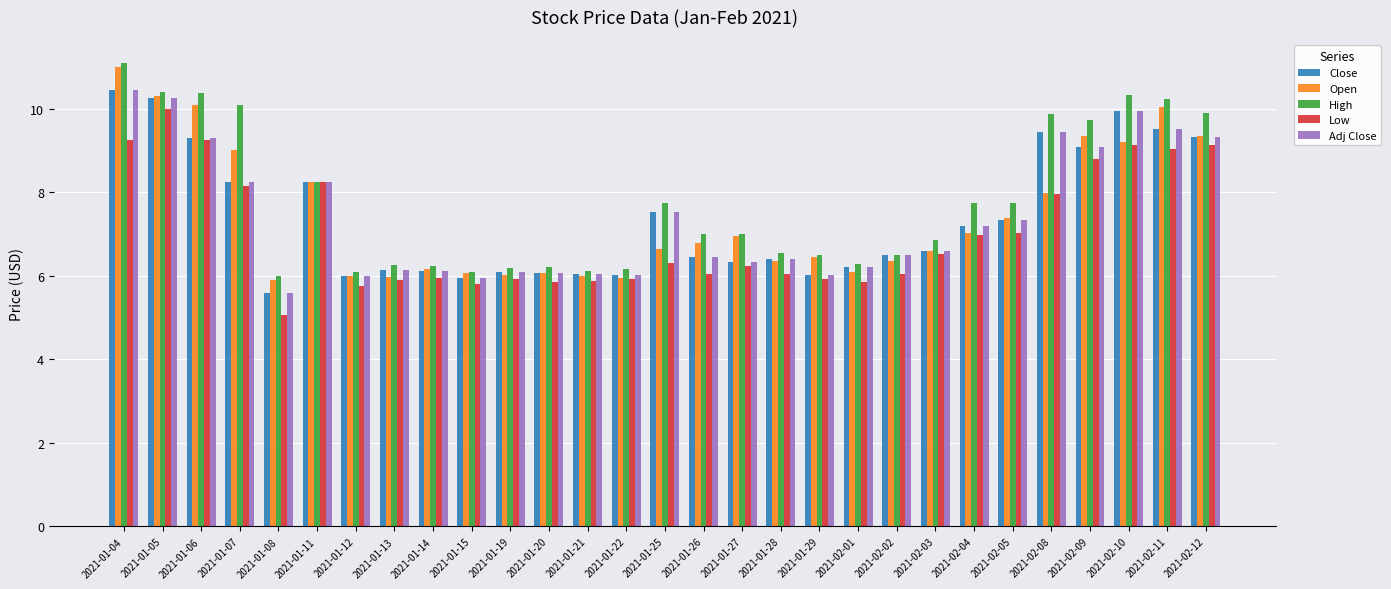

What is the difference between the second highest and second lowest values in the Close series?

4.3